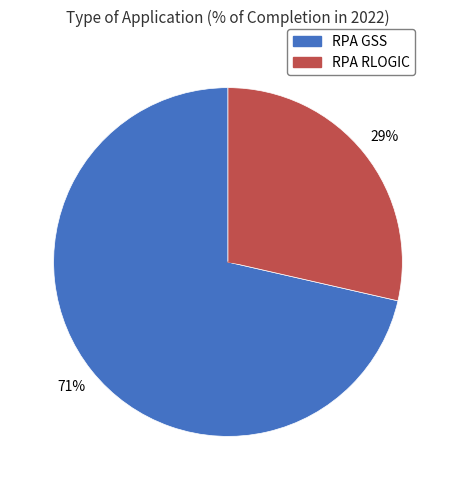

Which category has the biggest portion of the pie?

RPA GSS